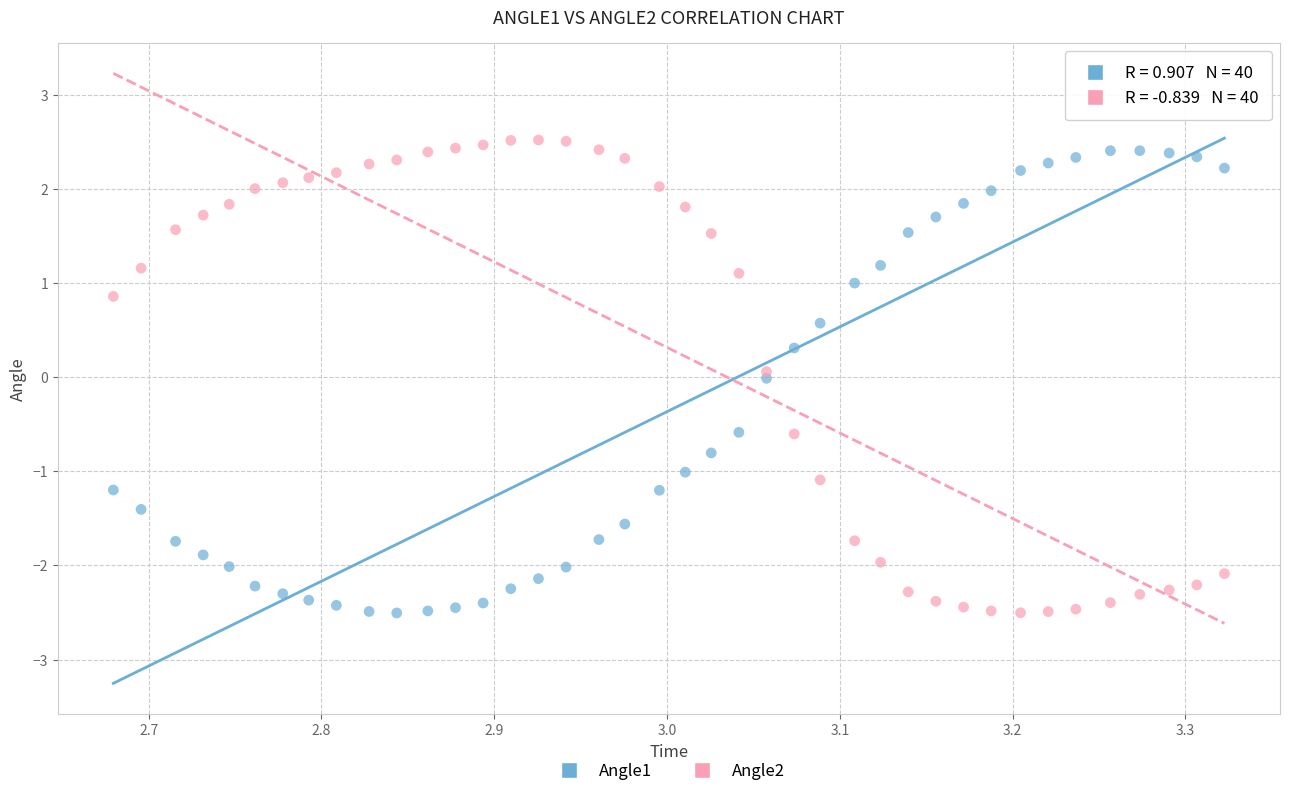

What is the X range (max minus min) for the scatter plot?

0.6